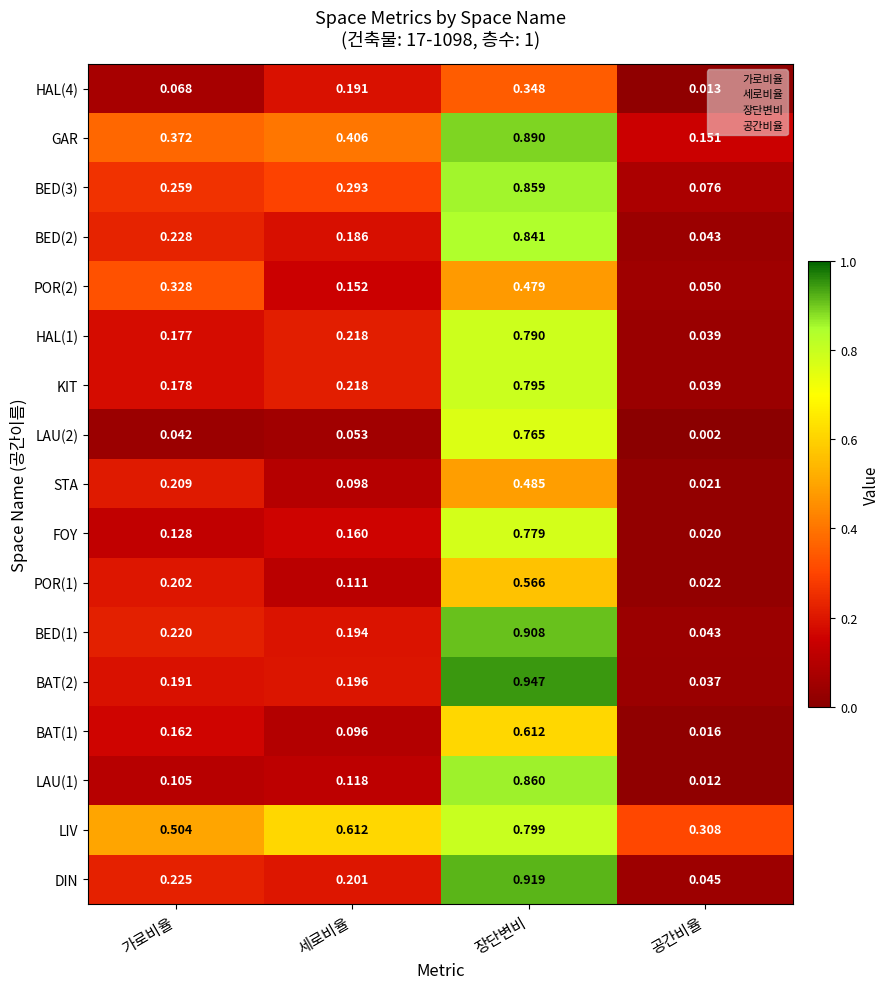

Rank the series by their maximum value, from highest to lowest.

BAT(2), DIN, BED(1), GAR, LAU(1), BED(3), BED(2), LIV, KIT, HAL(1), FOY, LAU(2), BAT(1), POR(1), STA, POR(2), HAL(4)